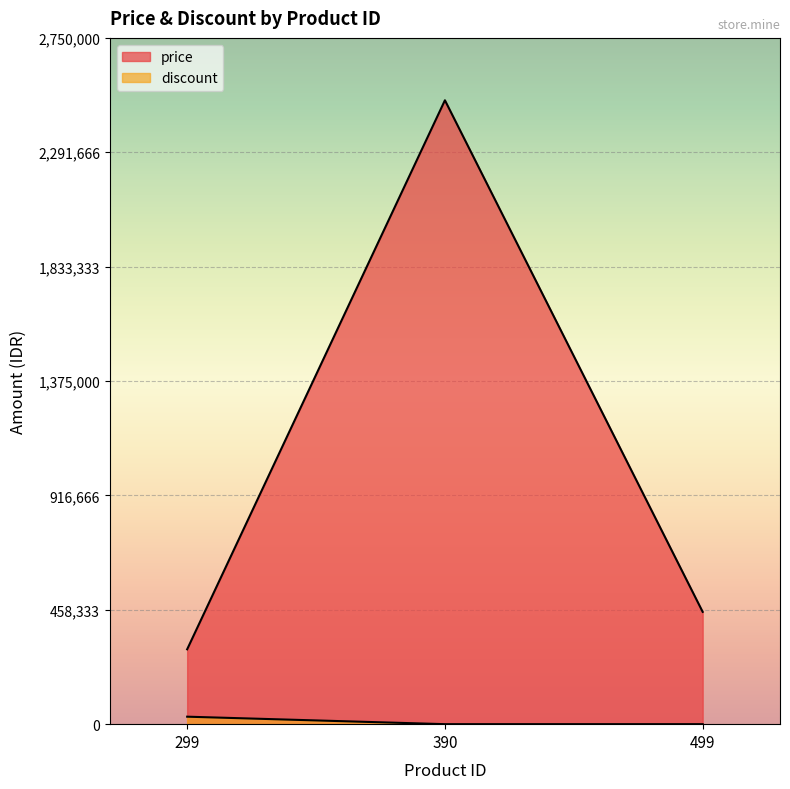

The discount series shows 0 at 390. True or false?

True